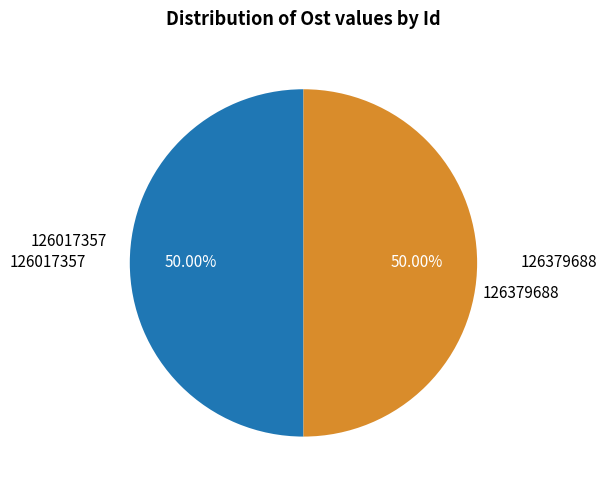

How many slices are in this pie chart?

2